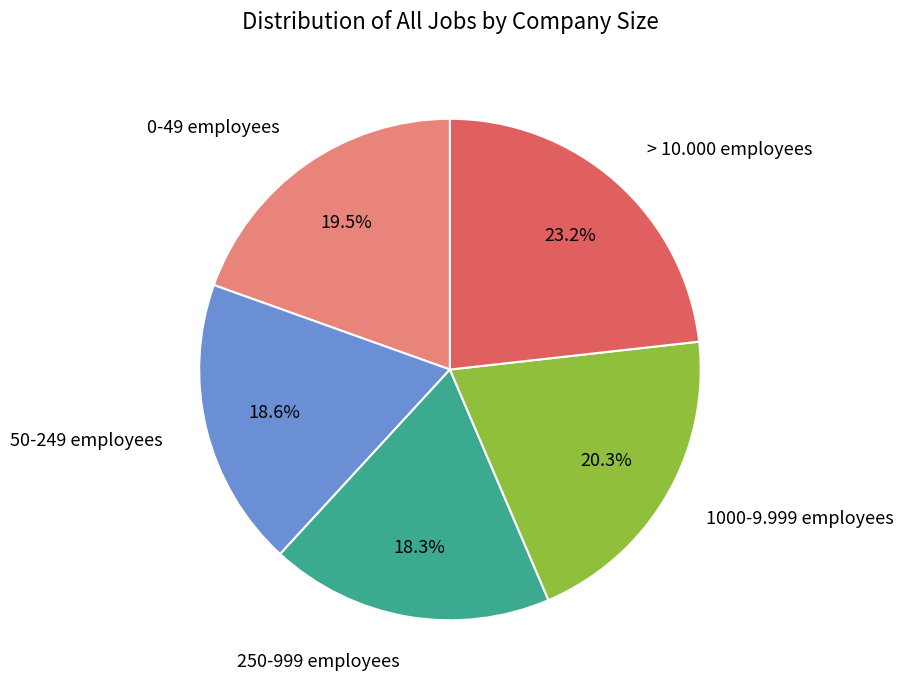

Which has a higher value, 1000-9.999 employees or 0-49 employees?

1000-9.999 employees